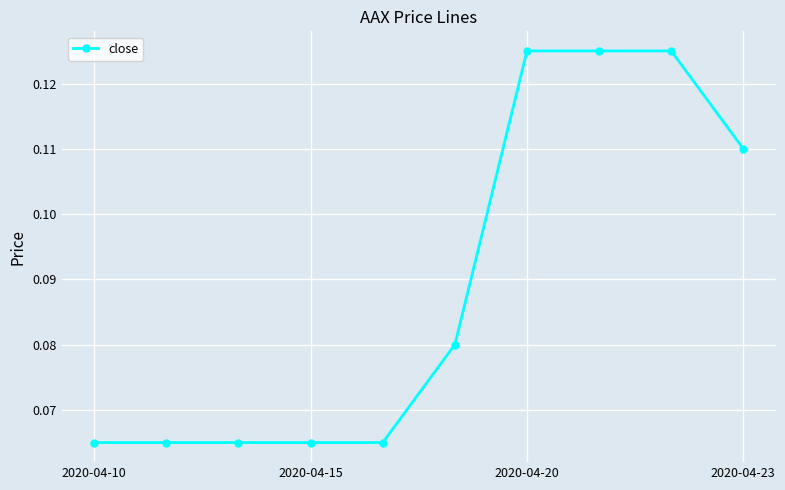

How many values are between 0 and 1?

10